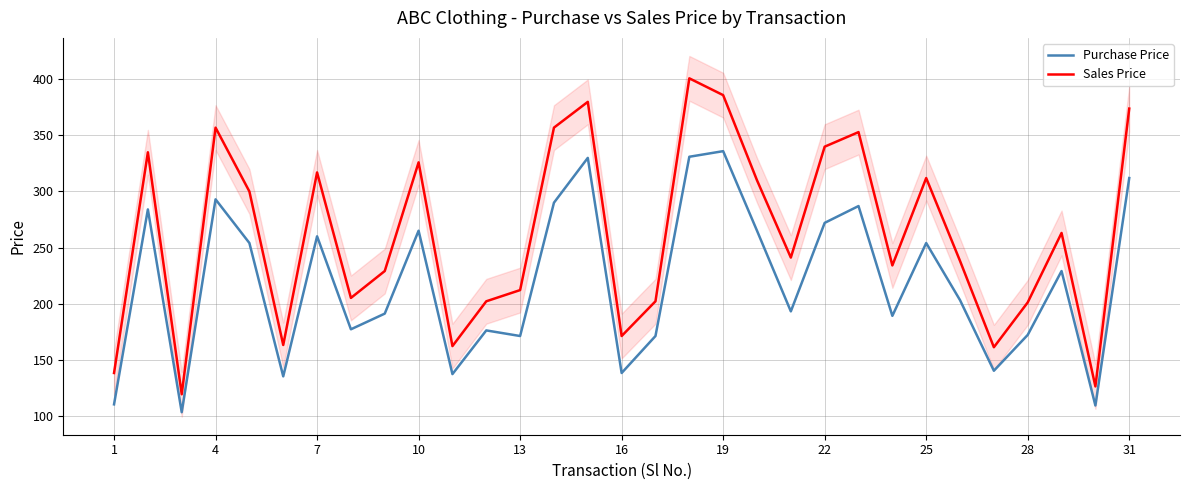

What is the minimum value shown in the chart?

103